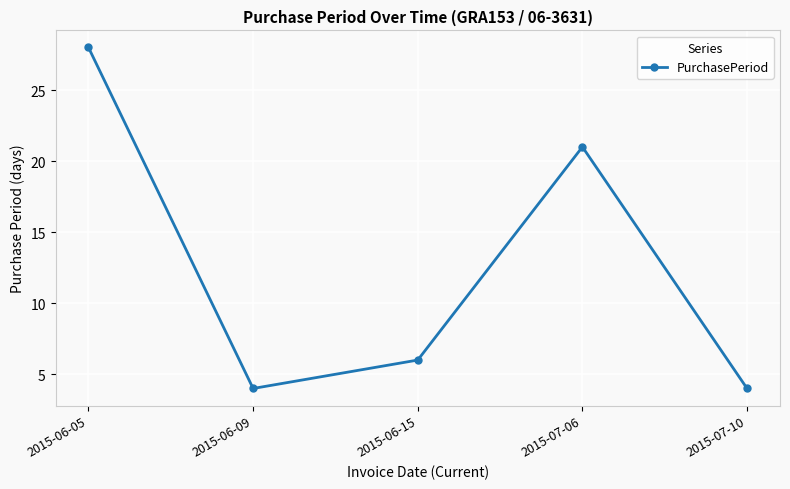

The chart shows a value of 4 at 2015-06-09. True or false?

True